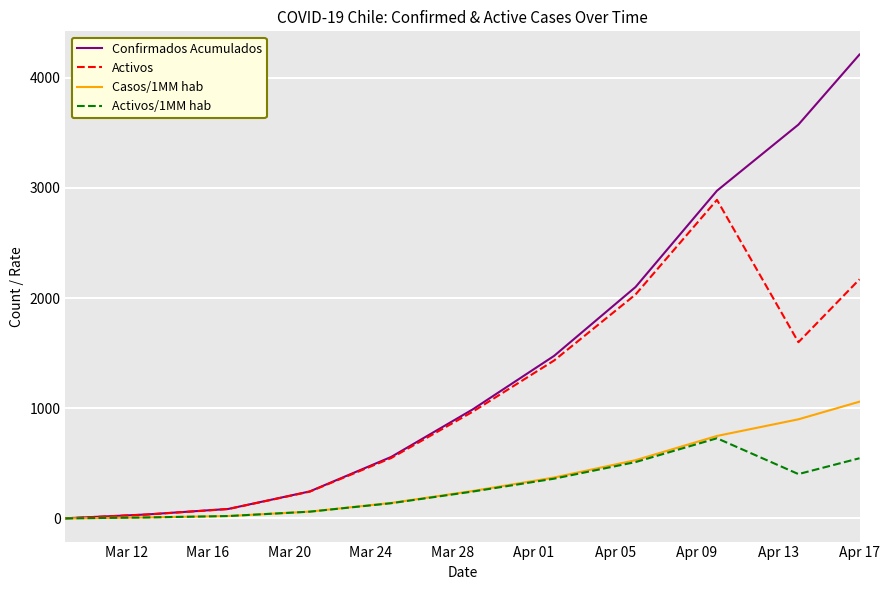

What is the maximum value shown in the chart?

4210.0